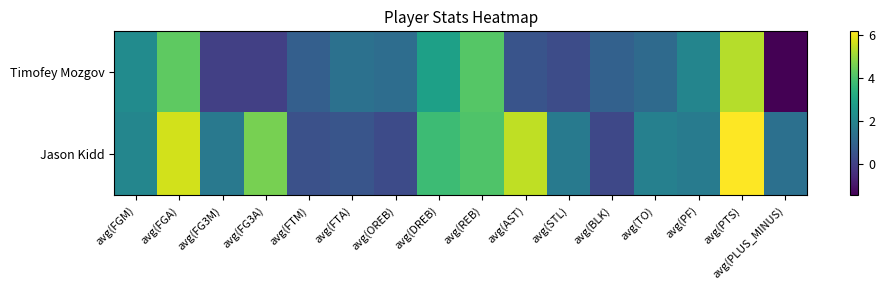

What is the difference between the highest and lowest values at avg(STL)?

1.3